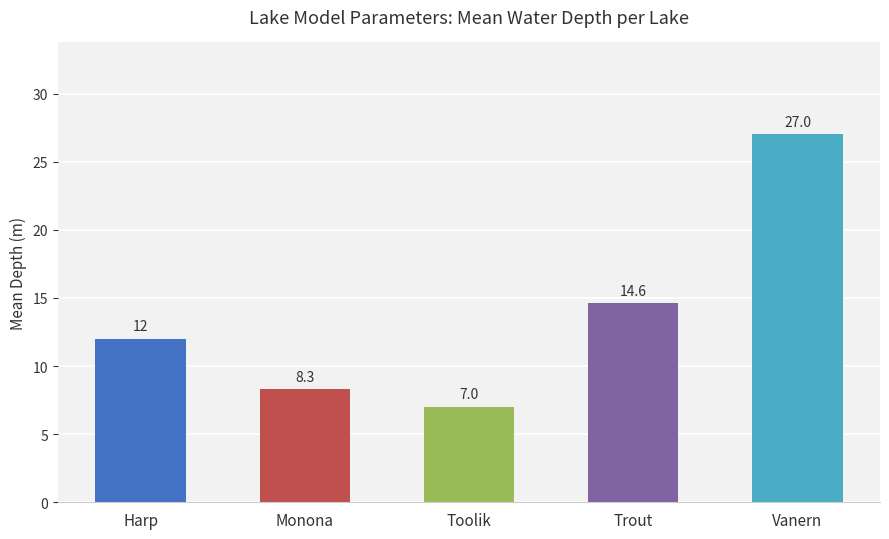

What position from the right is Vanern?

1